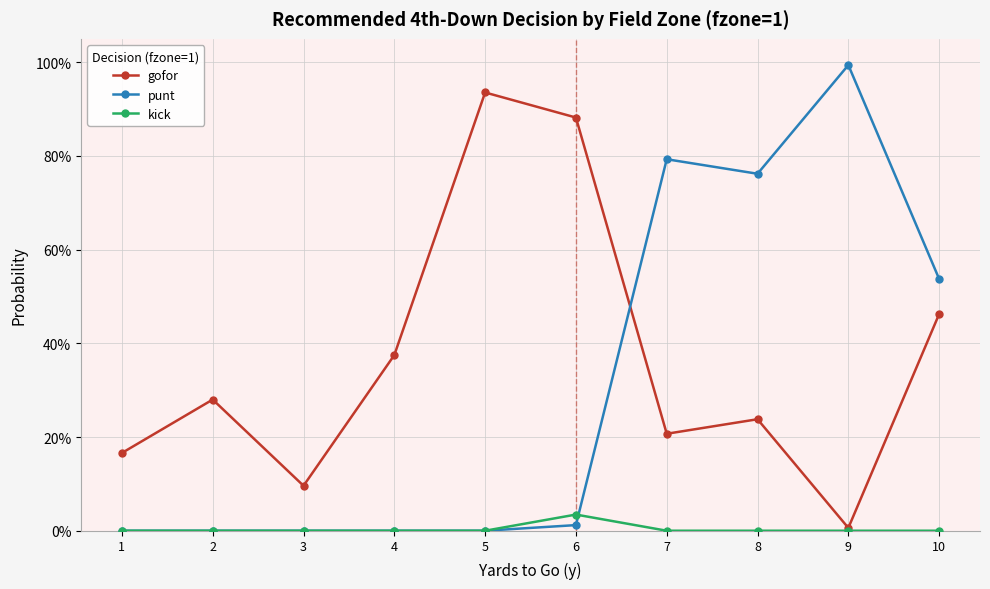

Is this an area chart (filled region under the line)?

No